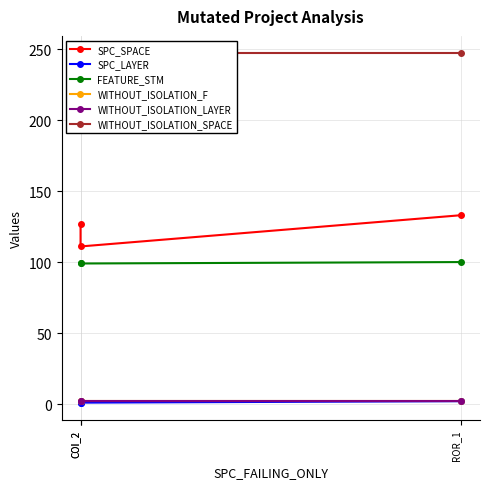

Reading left to right, list all the values displayed in this chart.

SPC_SPACE: 127	111	133
SPC_LAYER: 1	1	2
FEATURE_STM: 99	99	100
WITHOUT_ISOLATION_F: 2	2	2
WITHOUT_ISOLATION_LAYER: 2	2	2
WITHOUT_ISOLATION_SPACE: 247	247	247